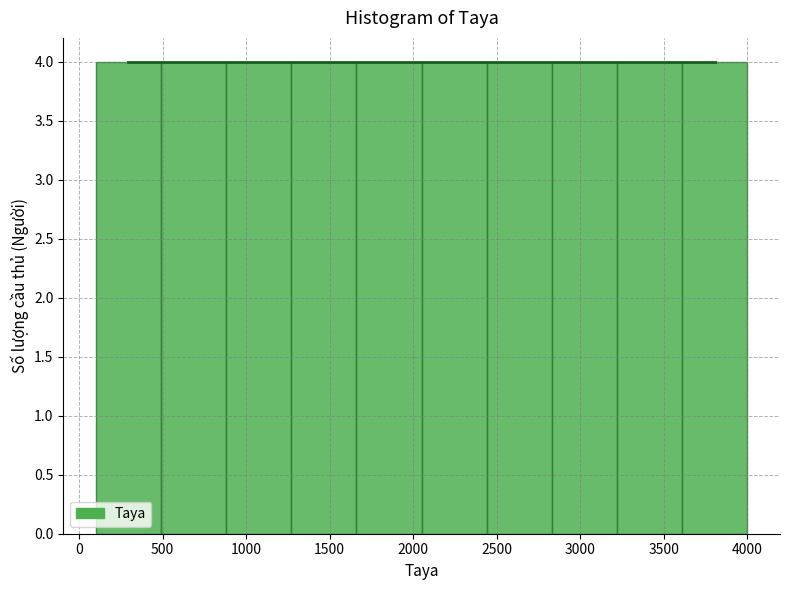

Reading left to right, list every bar in this chart as the range it spans on the x-axis followed by its height. Neither the bar edges nor the heights are printed on the chart, so give them approximately, as read against the axes.

100 to 490: 4
490 to 880: 4
880 to 1270: 4
1270 to 1660: 4
1660 to 2050: 4
2050 to 2440: 4
2440 to 2830: 4
2830 to 3220: 4
3220 to 3610: 4
3610 to 4000: 4